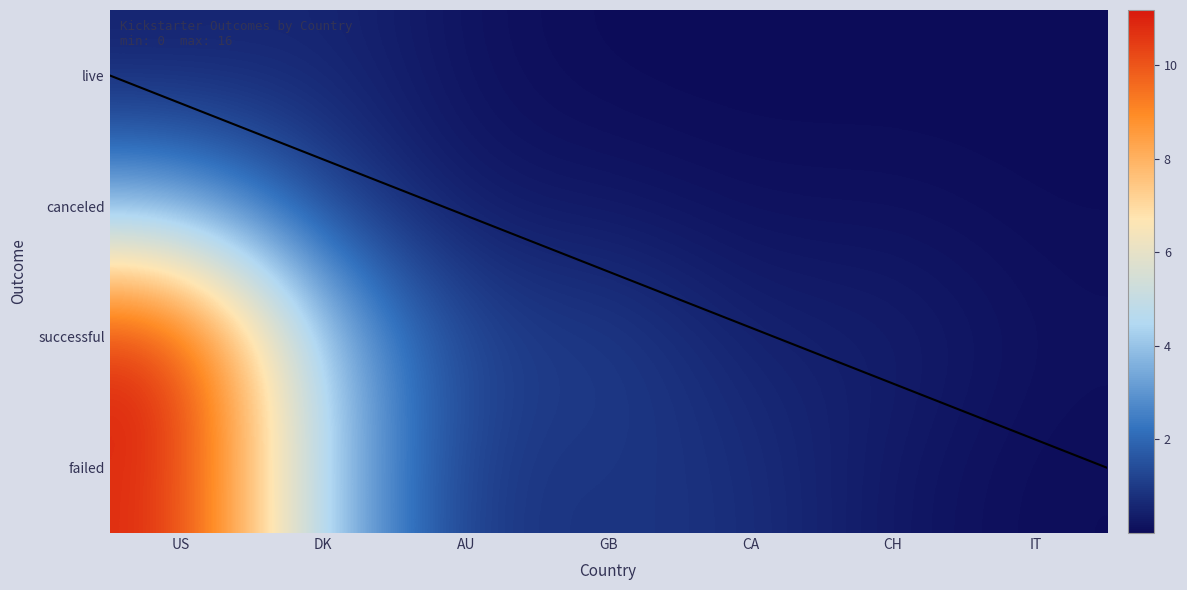

What is the maximum value shown in the chart?

11.0